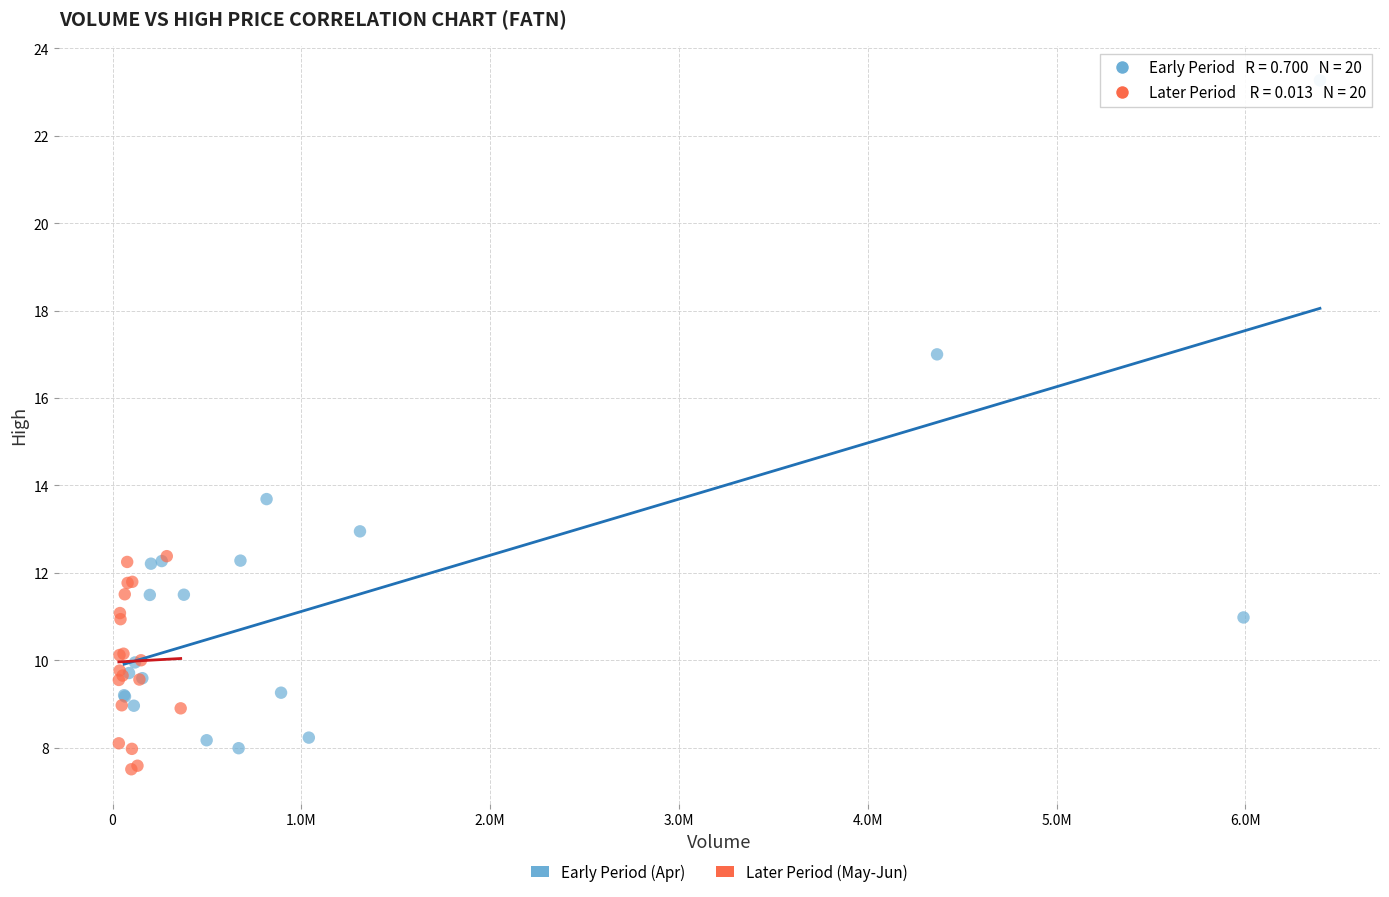

Which series has the largest Y range (max minus min)?

Early Period (Apr)